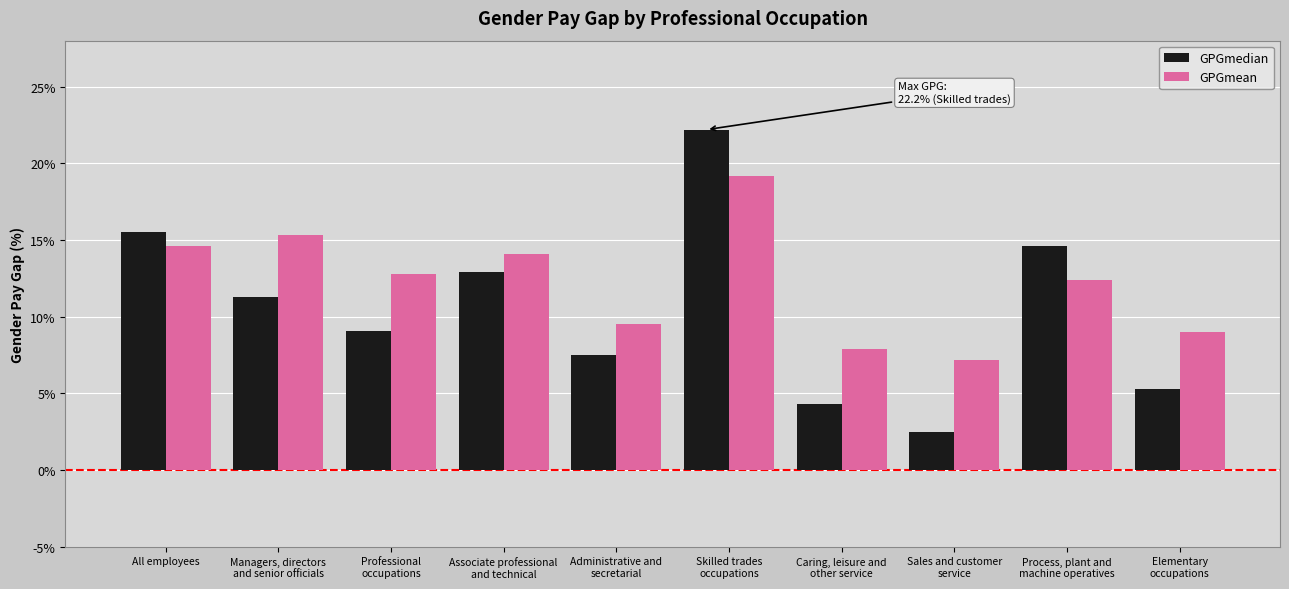

What are all the series names shown in the legend?

GPGmedian, GPGmean